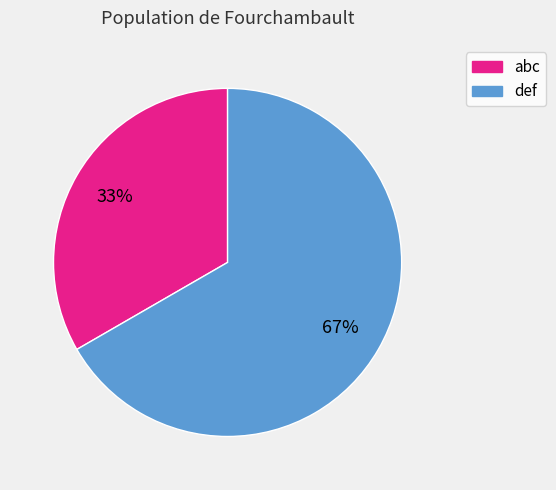

How many segments does this pie chart have?

2